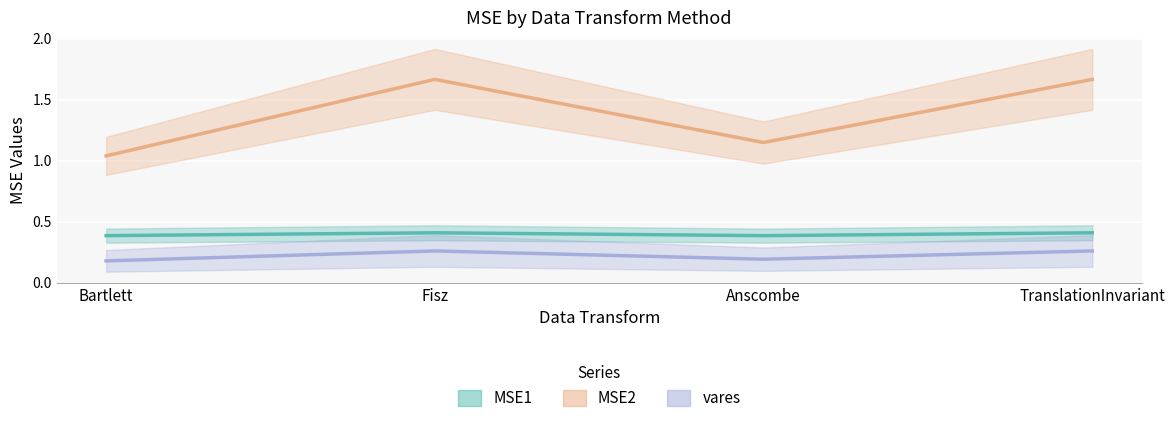

True or false: MSE1 and MSE2 cross at least once.

False